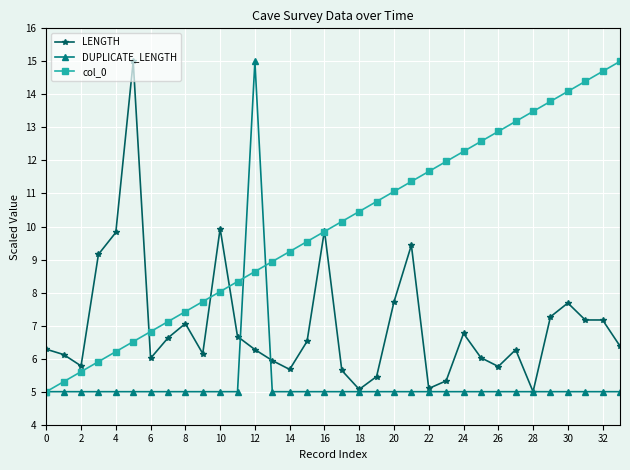

Rank the series by their average value, from lowest to highest.

DUPLICATE_LENGTH, LENGTH, col_0